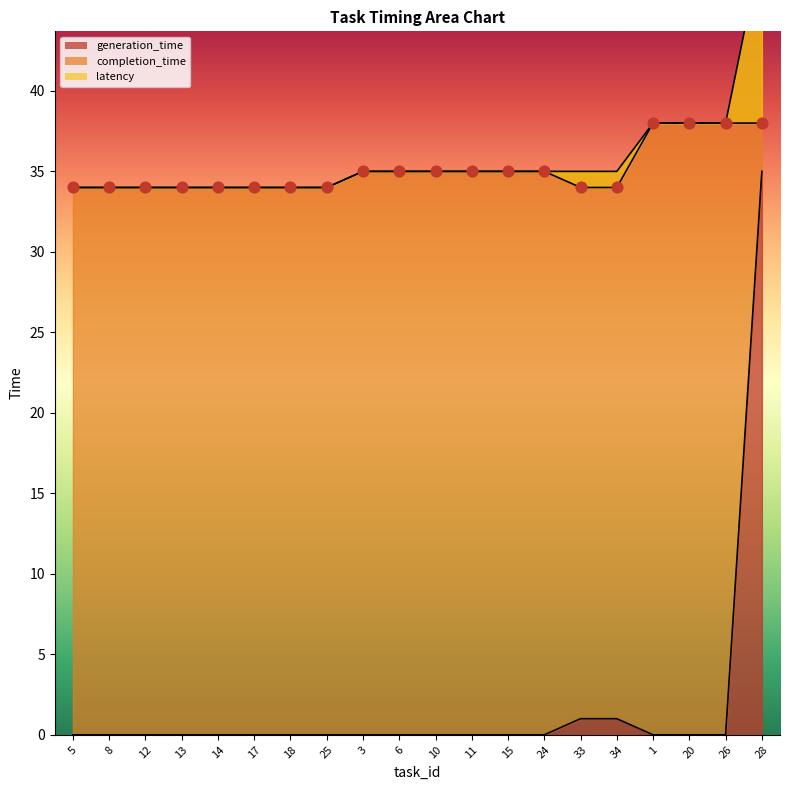

At which category is the sum across all series the highest?

28